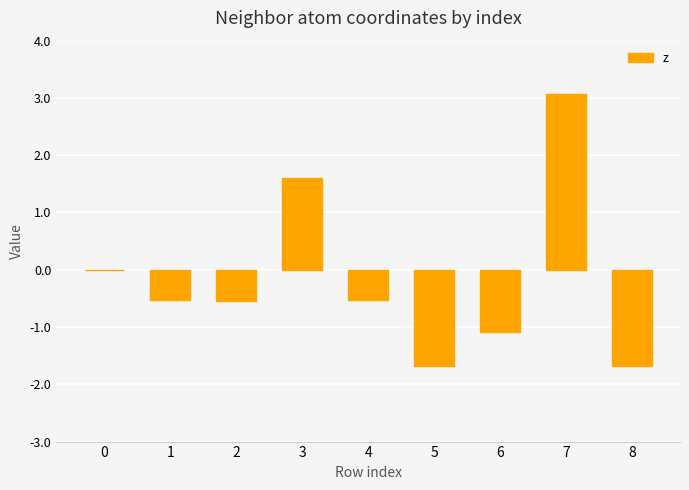

Which category has the highest value across all series?

7